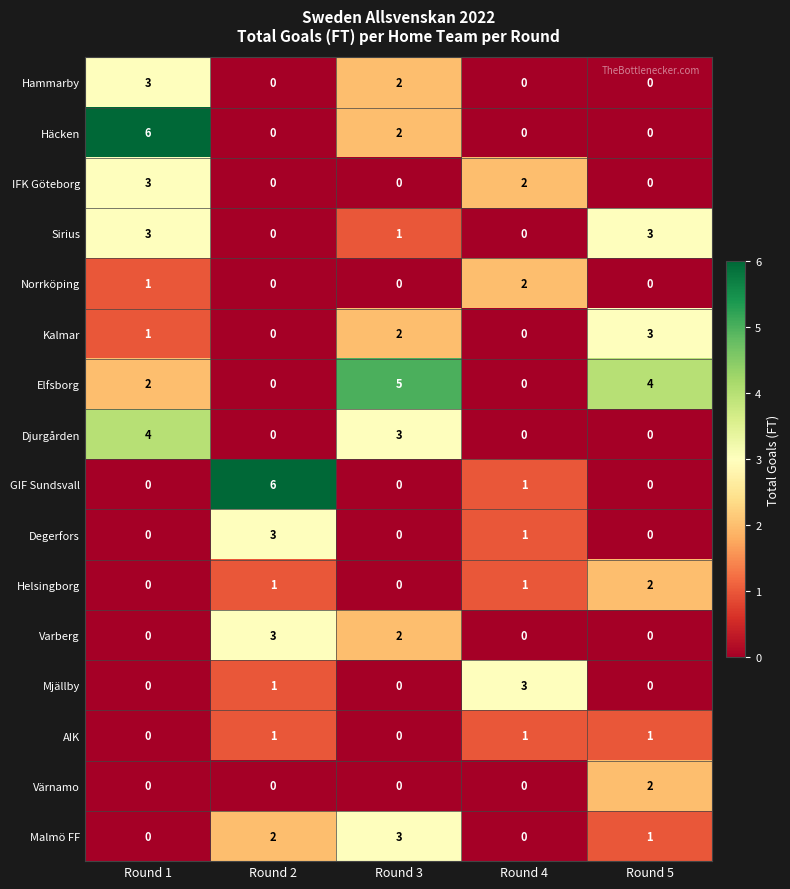

Is it true that IFK Göteborg equals 3 at Round 1?

True